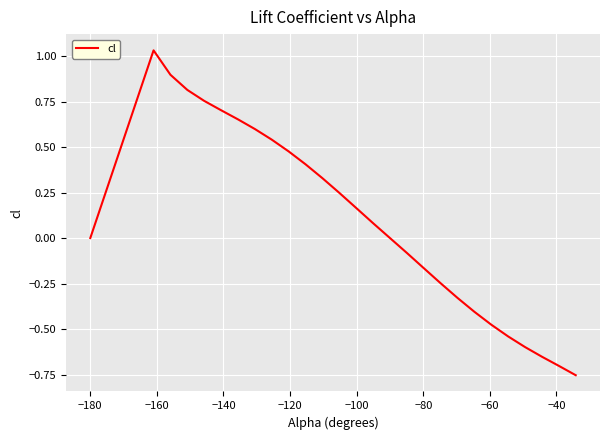

Is this an area chart (filled region under the line)?

No